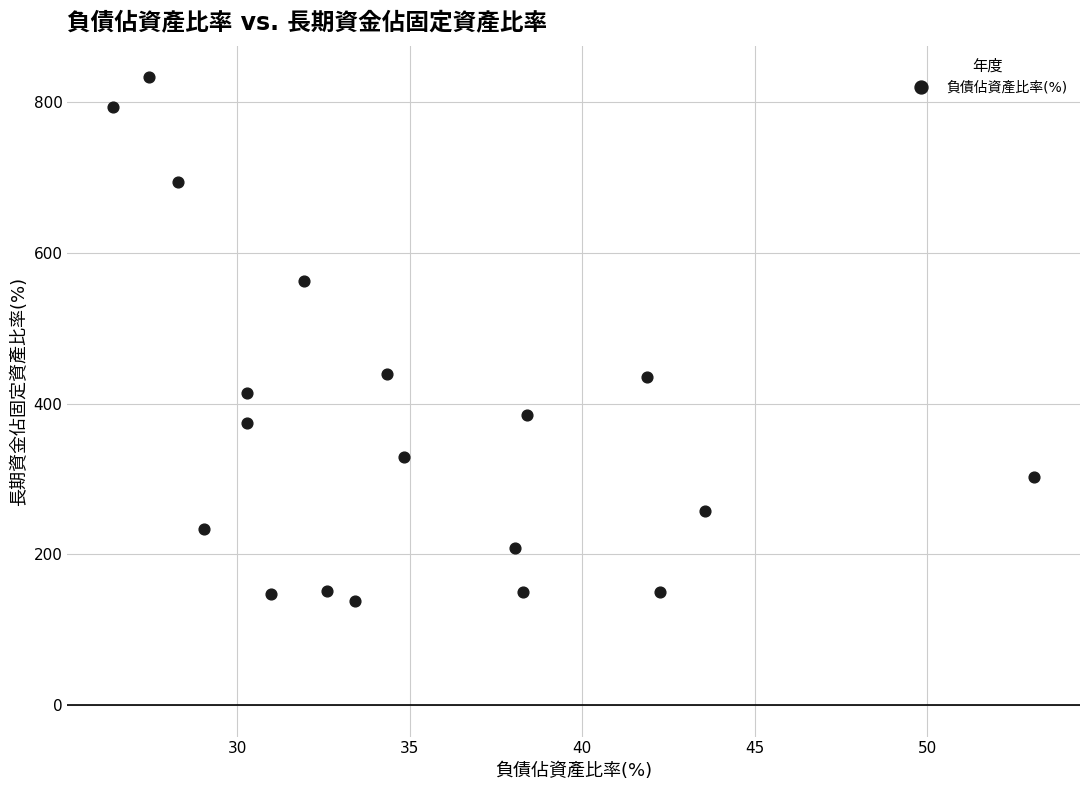

What is the range of X values (max minus min)?

26.7